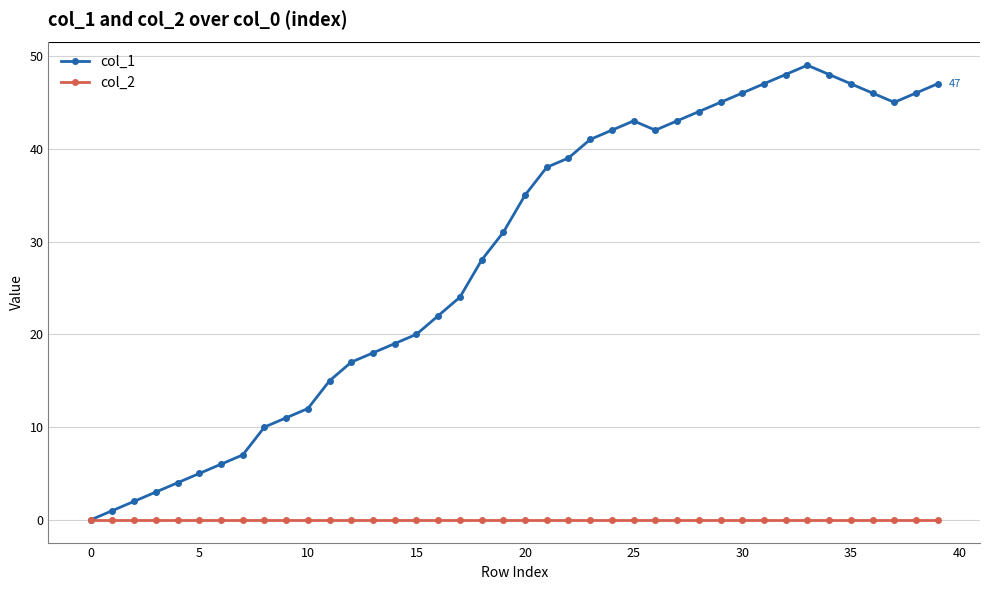

List the series in order of their peak value, highest first.

col_1, col_2